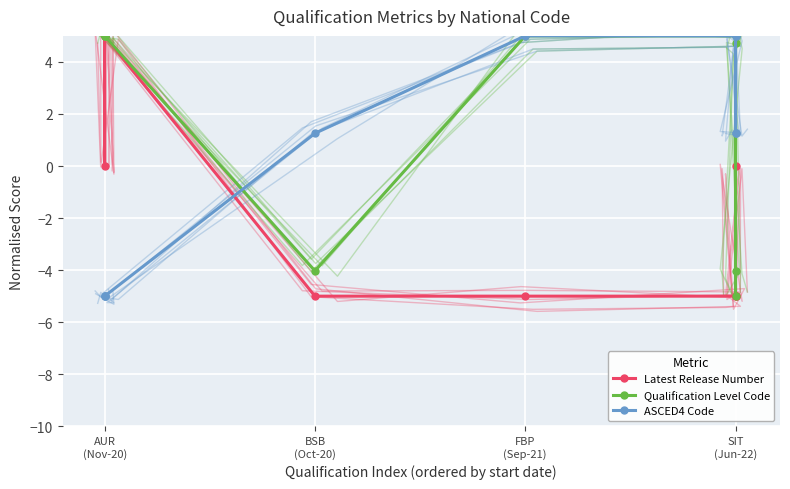

True or false: ASCED4 Code and Latest Release Number cross at least once.

True